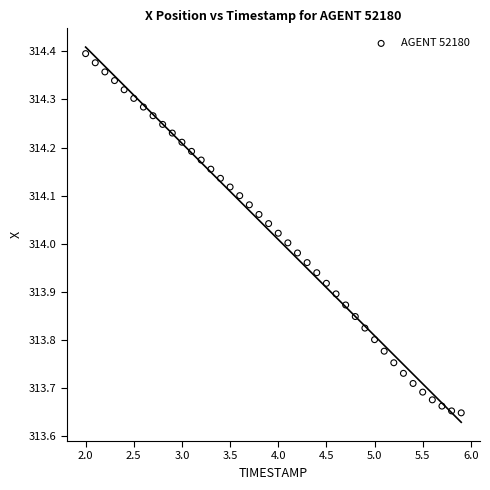

What is the range of Y values (max minus min)?

0.7